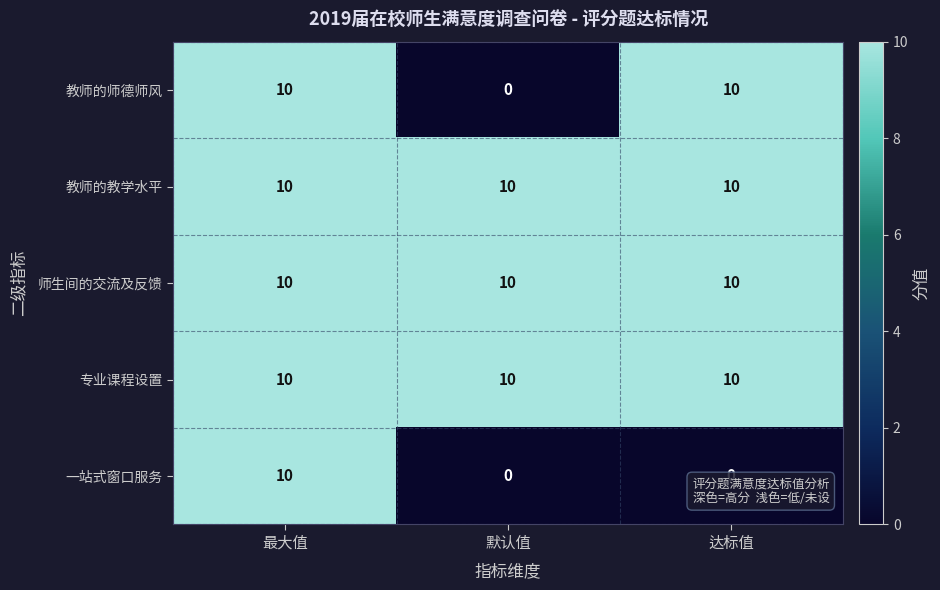

At which category is the sum across all series the highest?

最大值